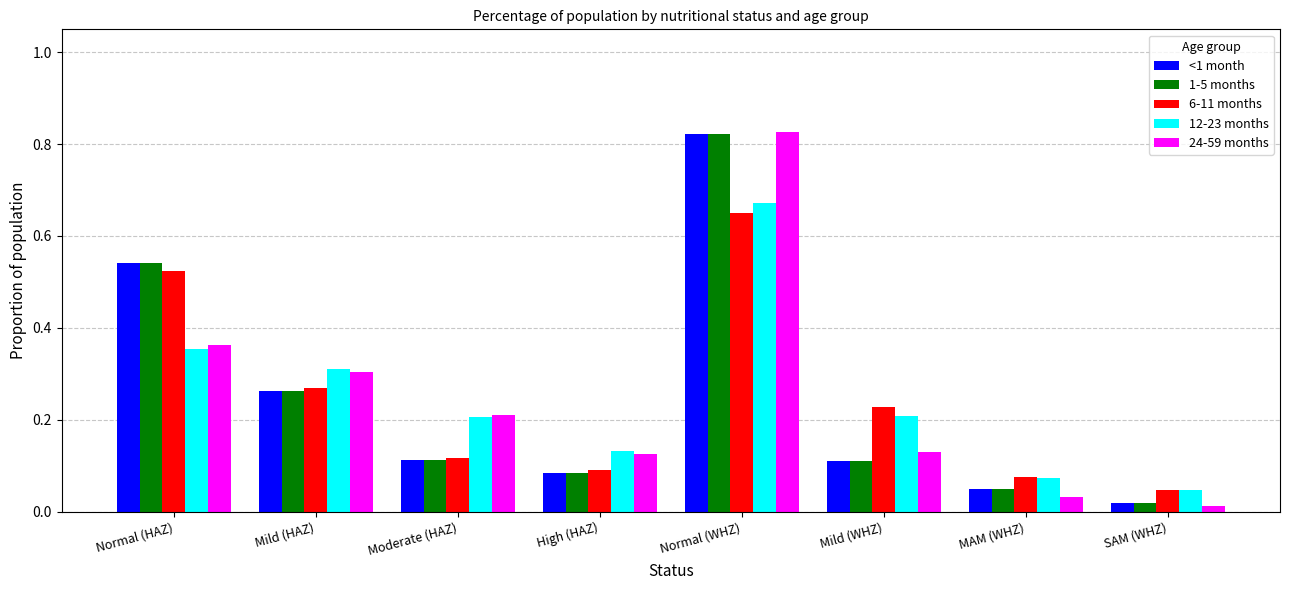

What is the sum of all 24-59 months values?

2.0